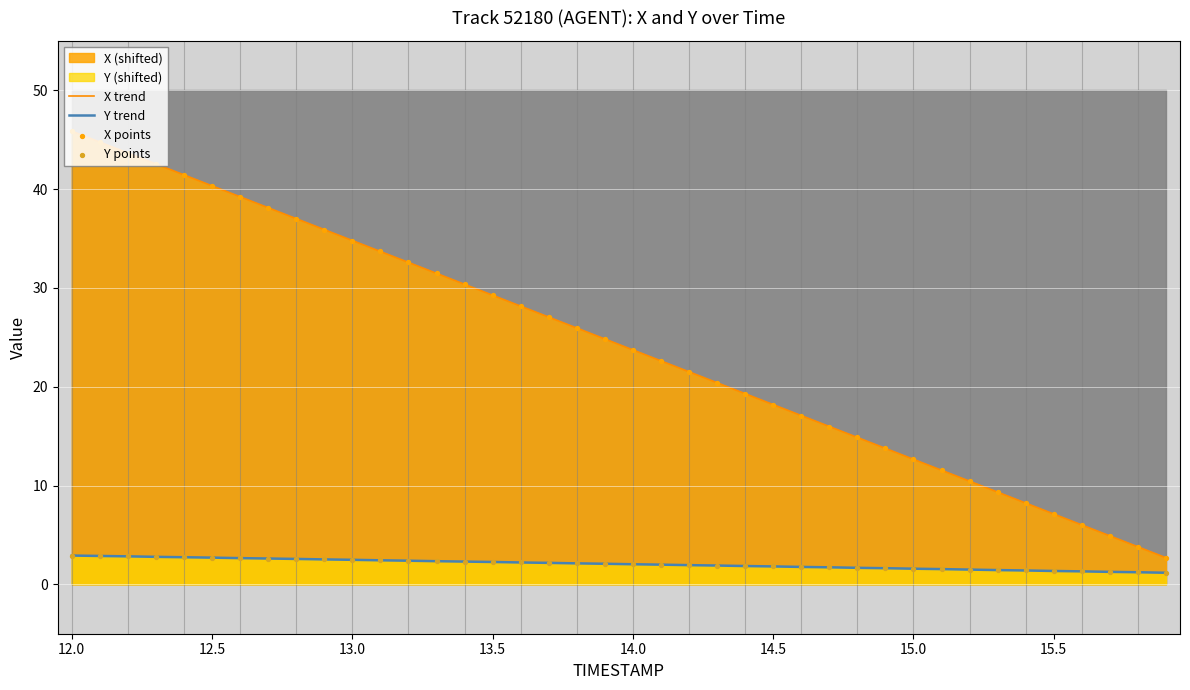

True or false: X trend and Y trend intersect in this chart.

False